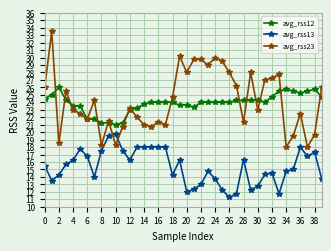

True or false: avg_rss12 has more than 0 interior local peaks.

True